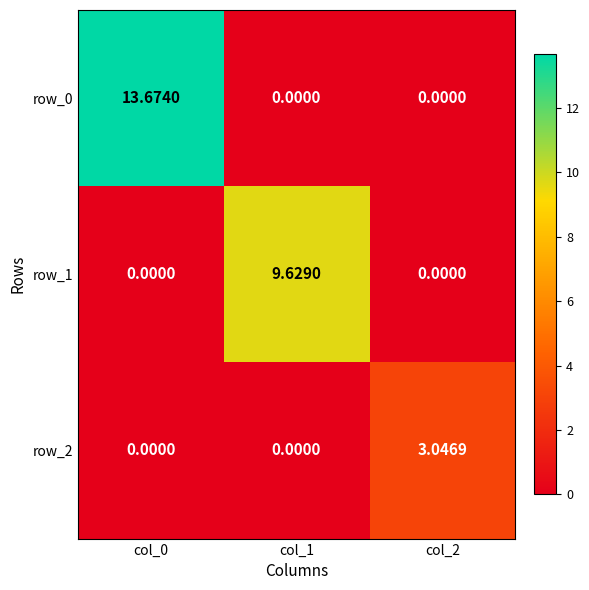

The value of row_1 at col_0 is 0.0. True or false?

True